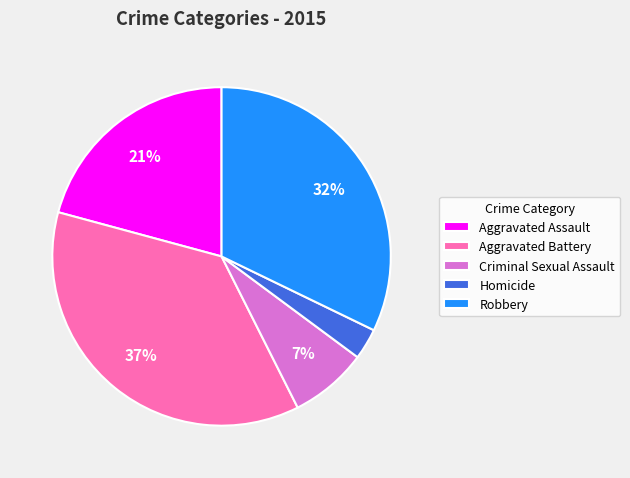

How many slices are in this pie chart?

5